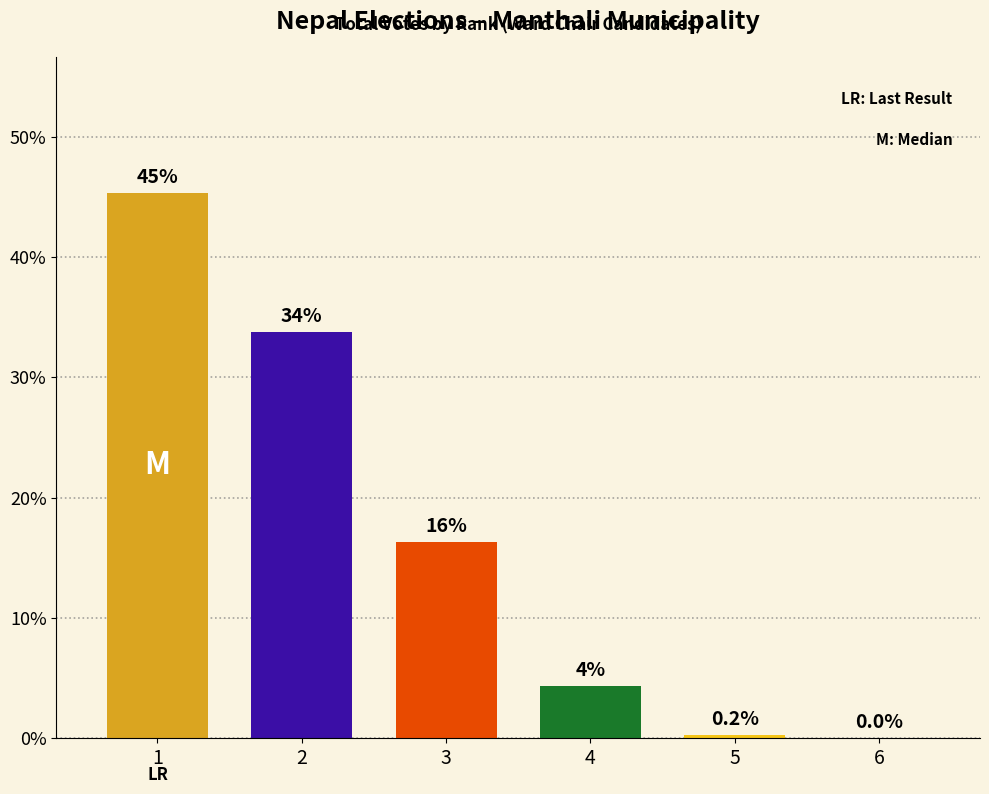

Between 1 and 3, which is larger?

1